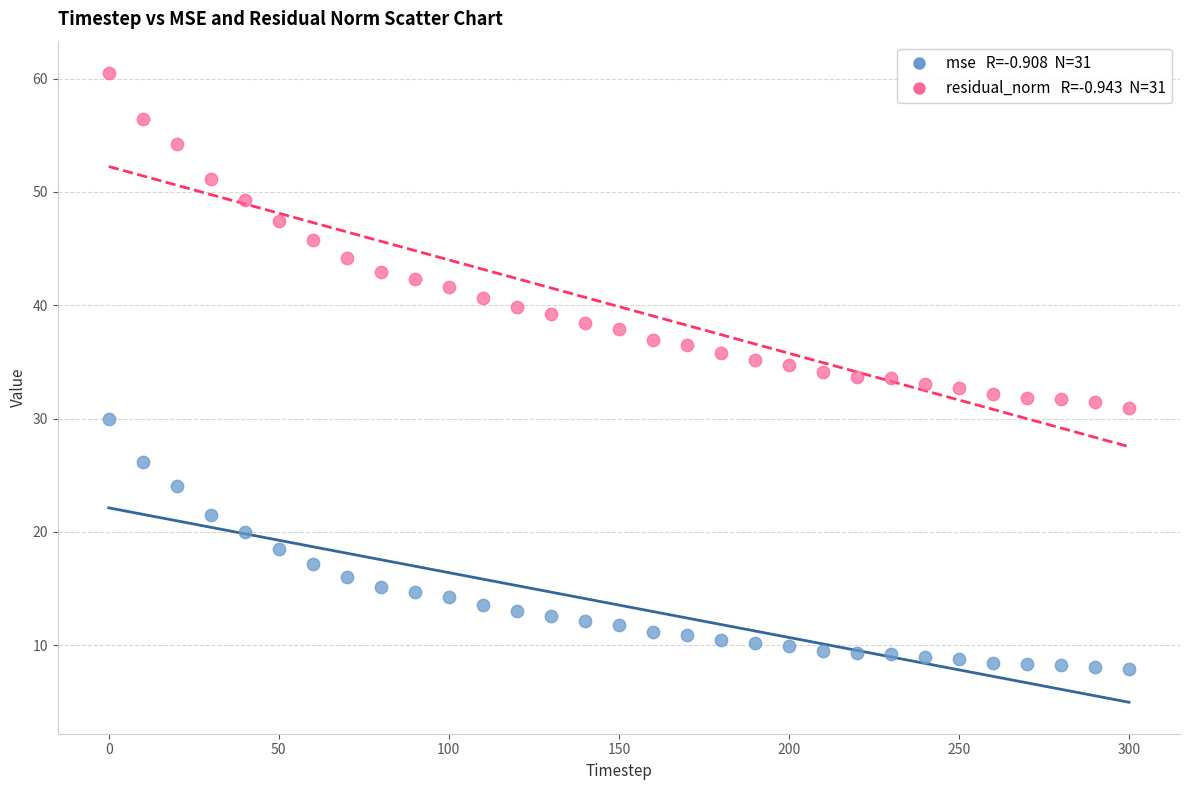

Across all data points, what is the range of Y values (max minus min)?

52.6